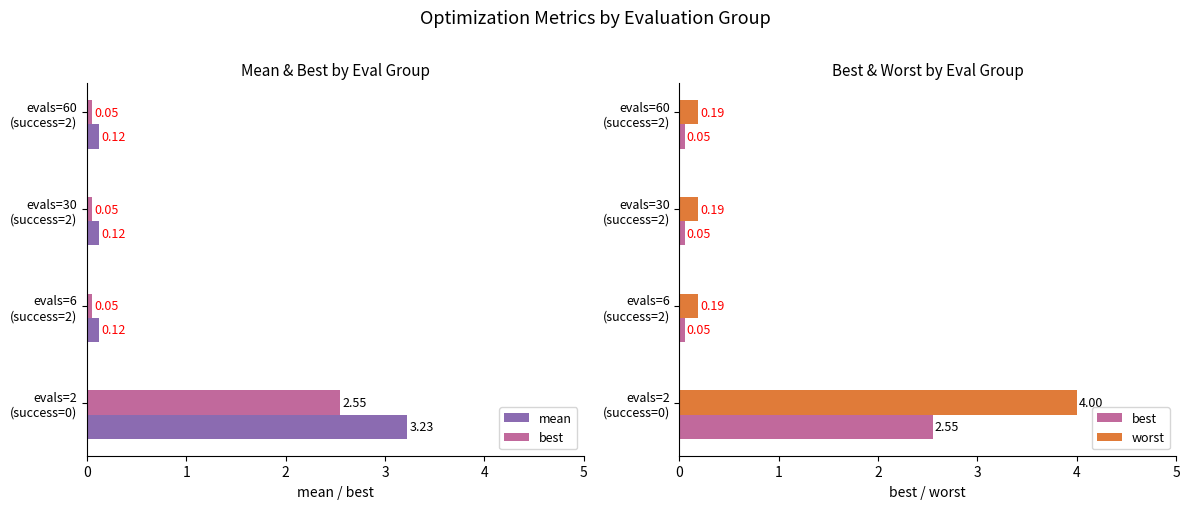

What is the spread (max minus min) of values at evals=60 (success=2)?

0.1